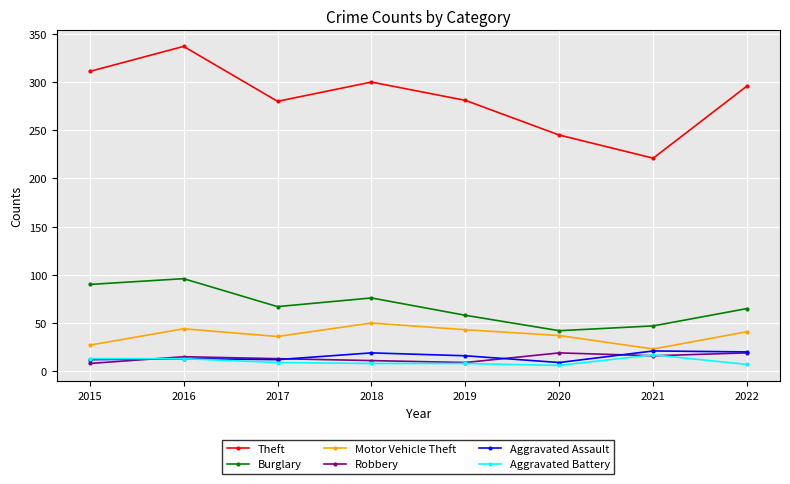

Which series has the widest spread of values?

Theft